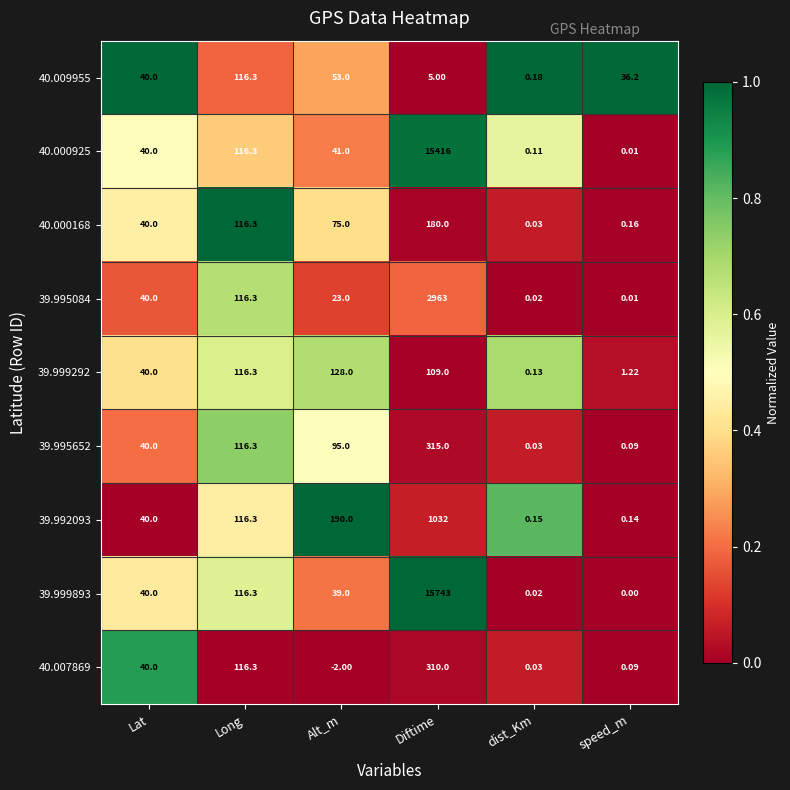

At which category does the chart reach its peak across all series?

Diftime